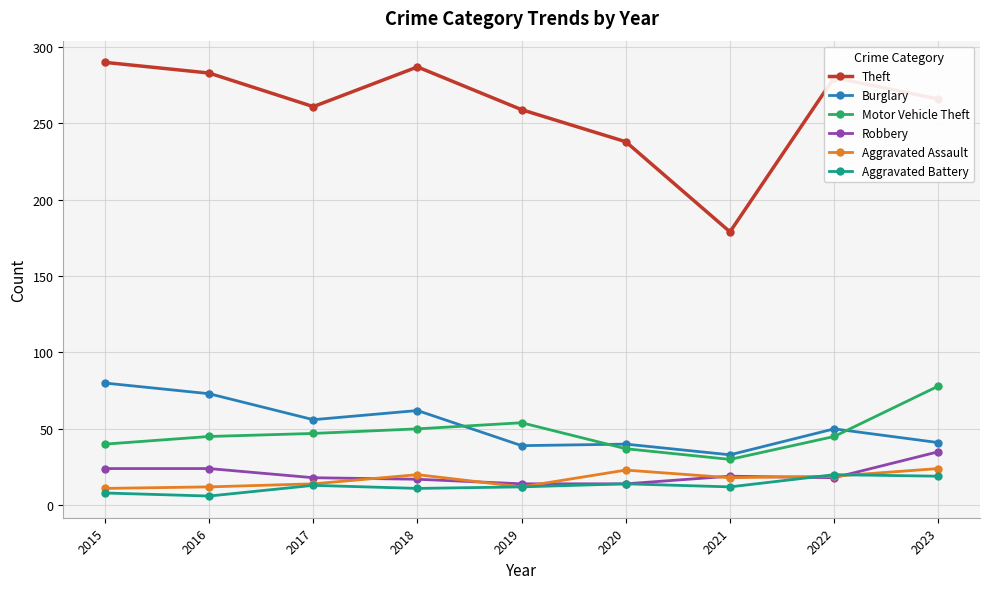

True or false: Motor Vehicle Theft and Burglary cross at least once.

True